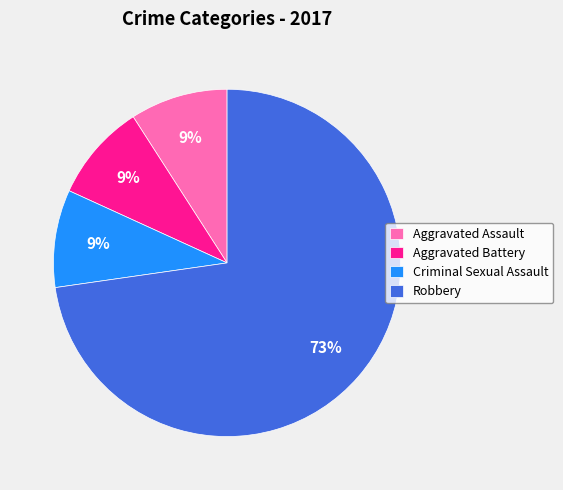

To the nearest percent, what percentage of the pie is Criminal Sexual Assault?

9%